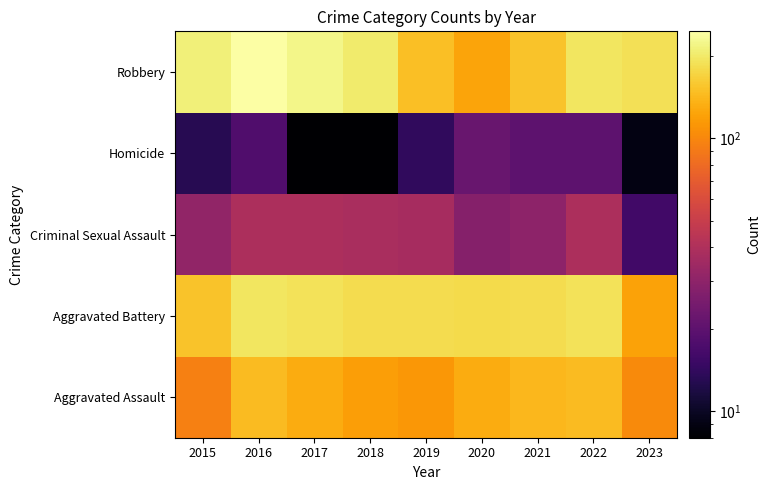

Rank the series at 2018 from highest to lowest value.

Robbery, Aggravated Battery, Aggravated Assault, Criminal Sexual Assault, Homicide